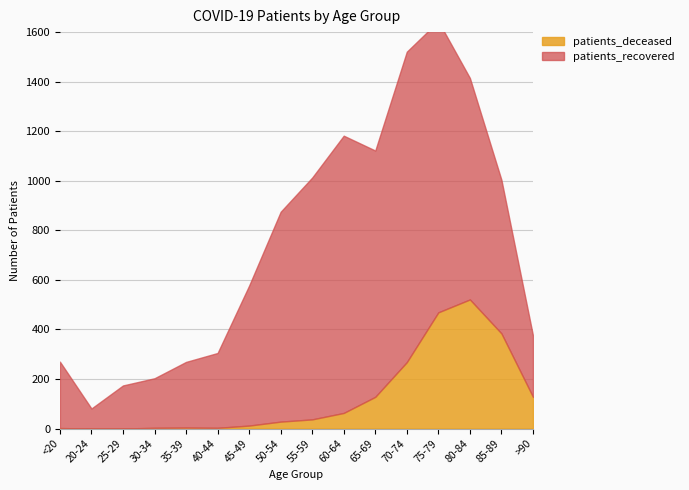

What is the total value across all series at 50-54?

875